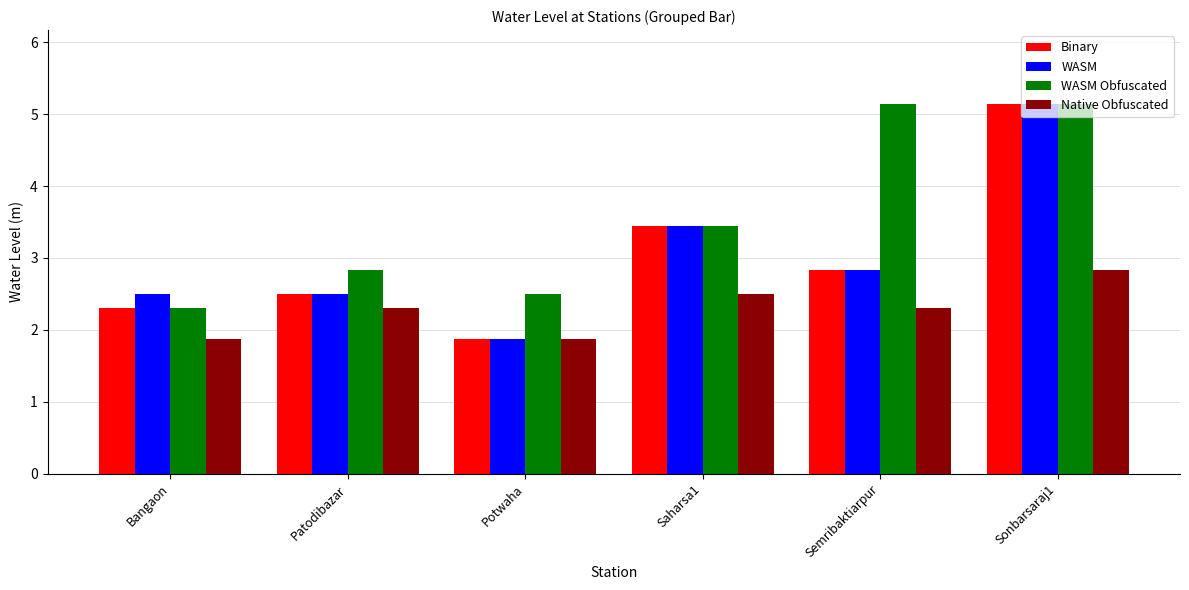

What are all the series names shown in the legend?

Binary, WASM, WASM Obfuscated, Native Obfuscated